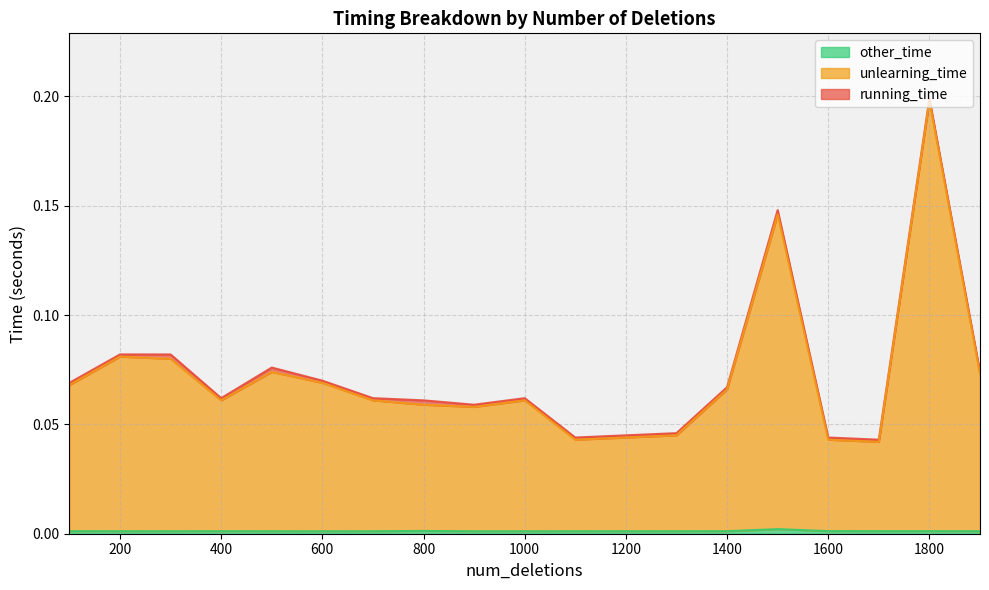

Is the value of unlearning_time at 700 greater than the value of other_time at 600?

Yes